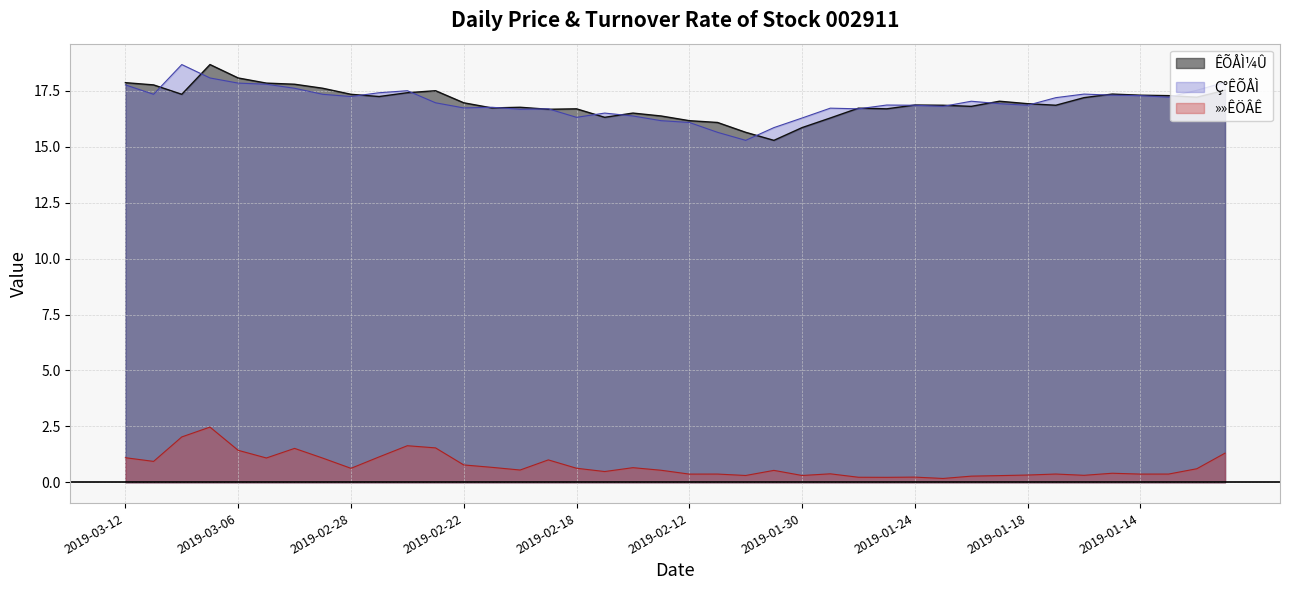

What is the value of the Ç°ÊÕÅÌ point at the 31st from the left?

17.0